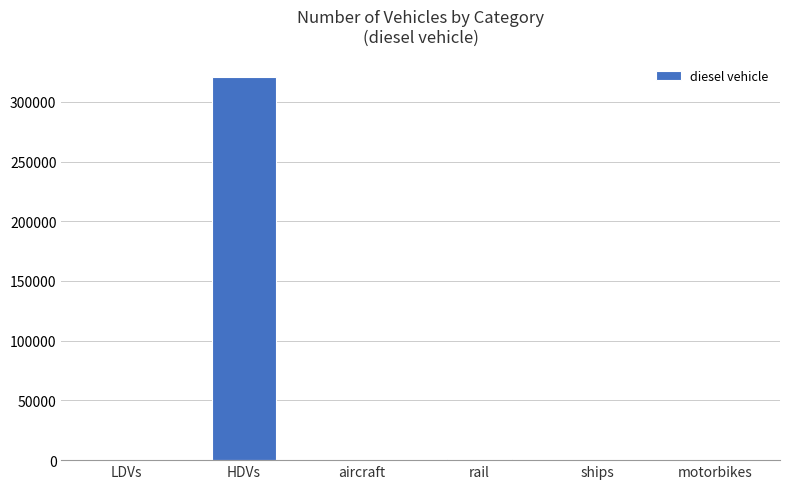

What is the maximum value shown in the chart?

320456